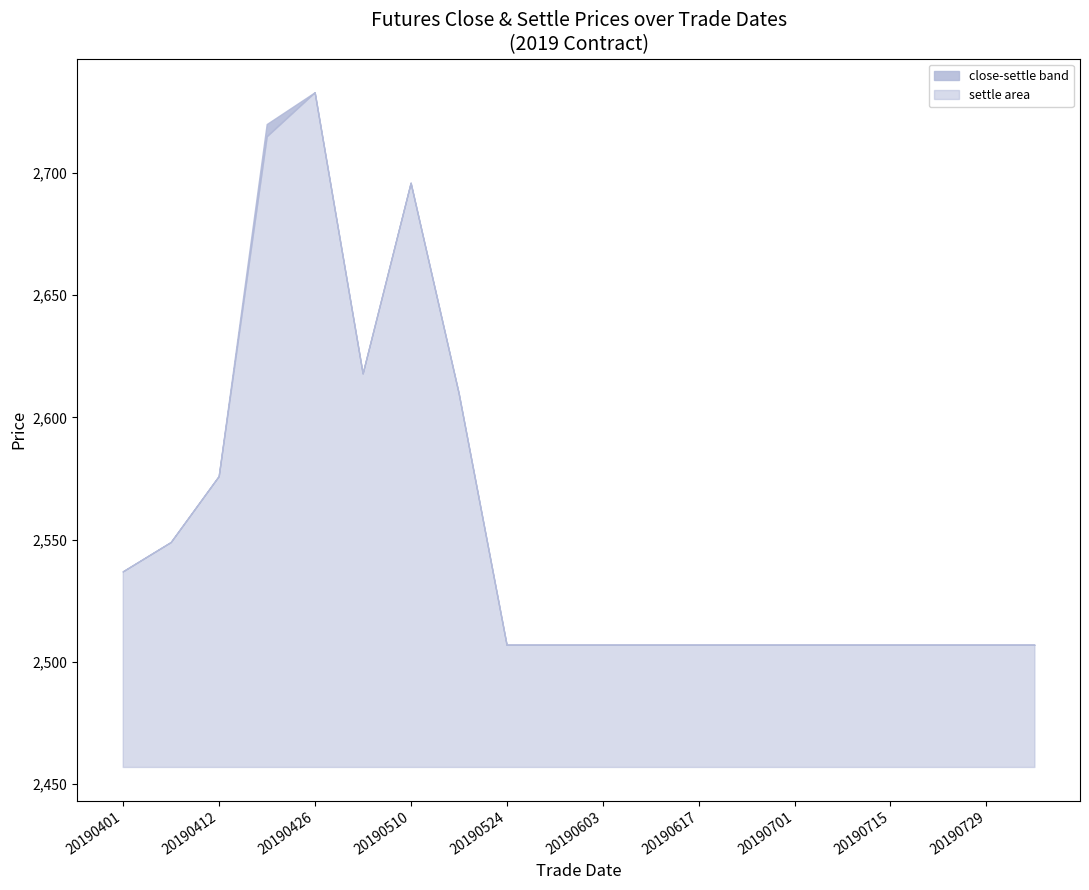

True or false: close and settle intersect in this chart.

False